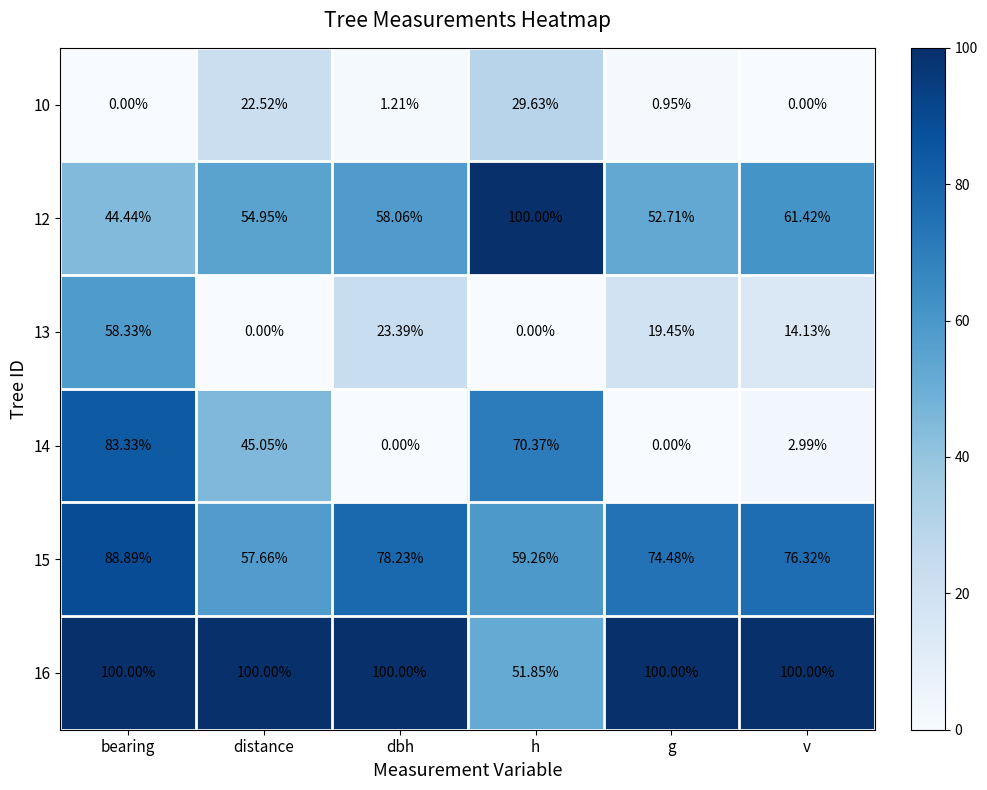

What is the maximum value shown in the chart?

100.0